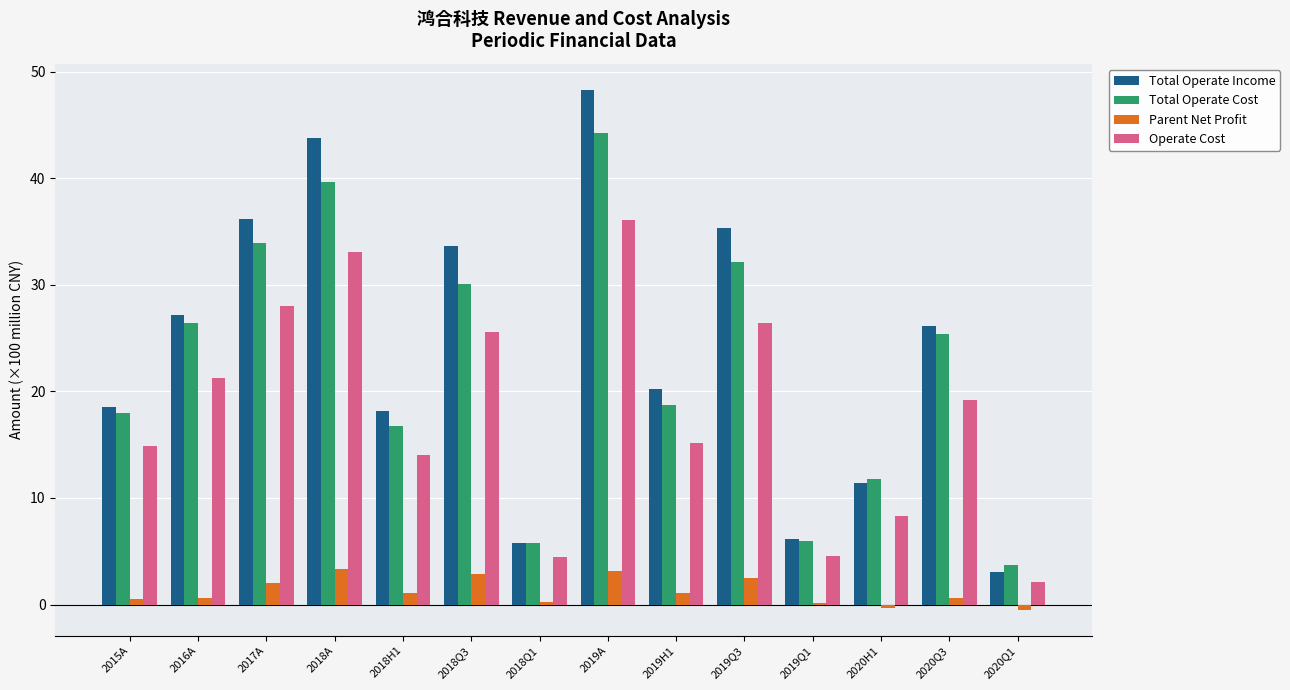

Which series has the largest range (max minus min)?

Total Operate Income